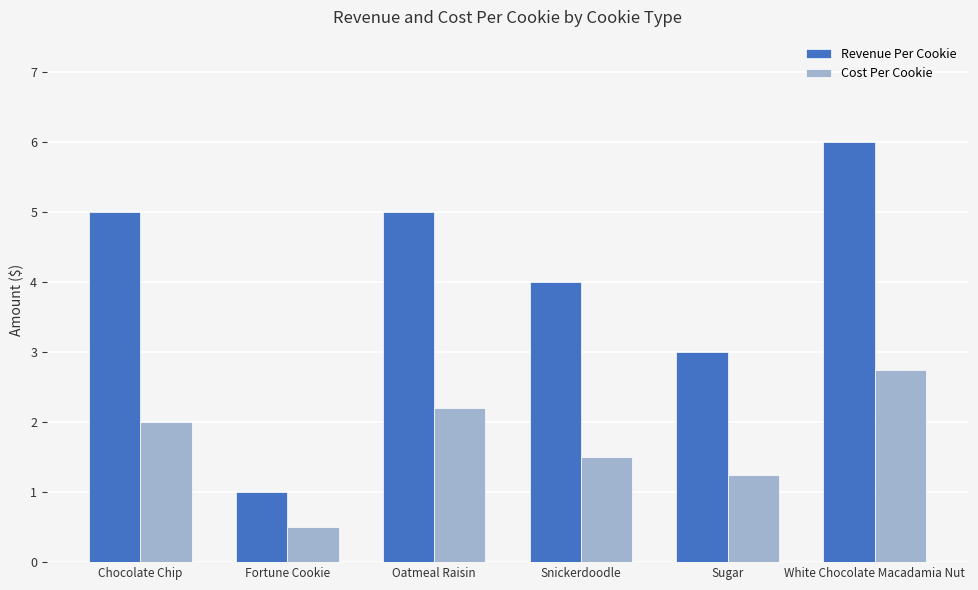

Which series has the largest total across all categories?

Revenue Per Cookie